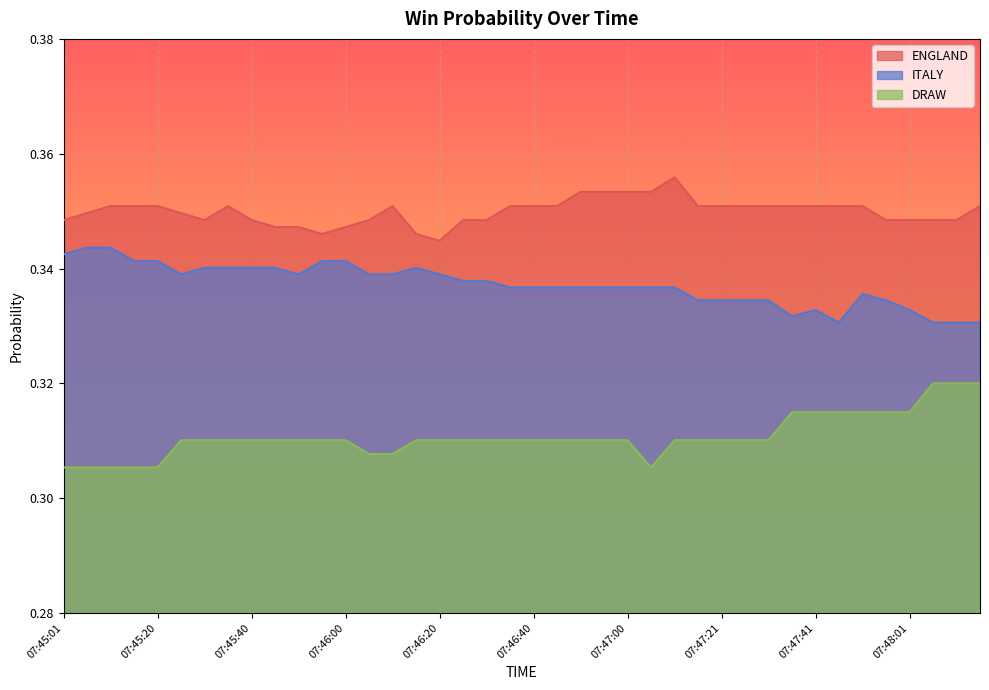

What is the sum of all DRAW values?

12.4